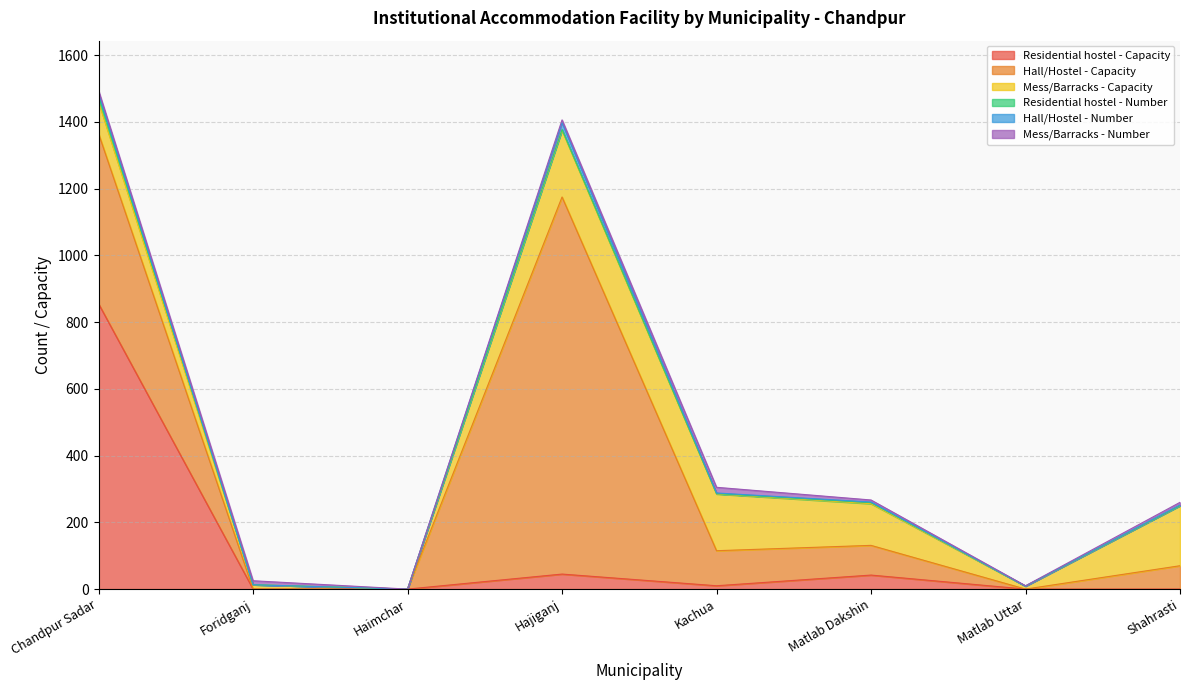

At which category does Residential hostel - Number reach its first local peak?

Hajiganj